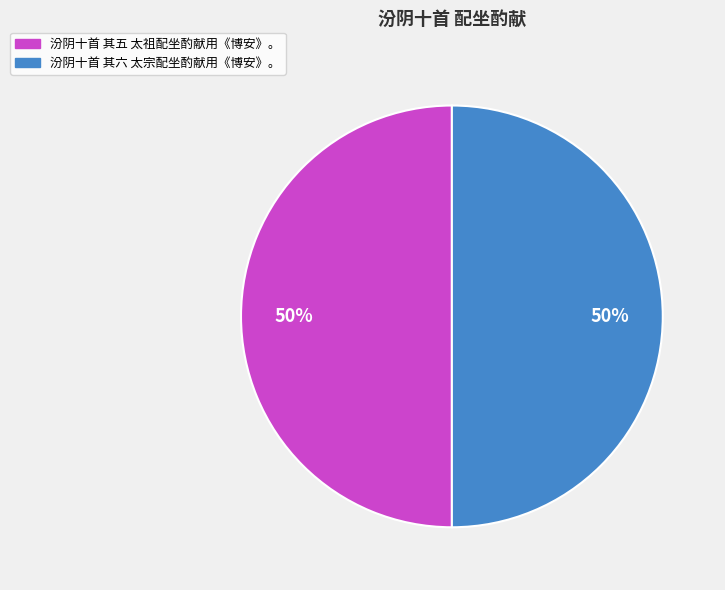

The 汾阴十首 其五 太祖配坐酌献用《博安》。 slice represents 50% of the pie. True or false?

True